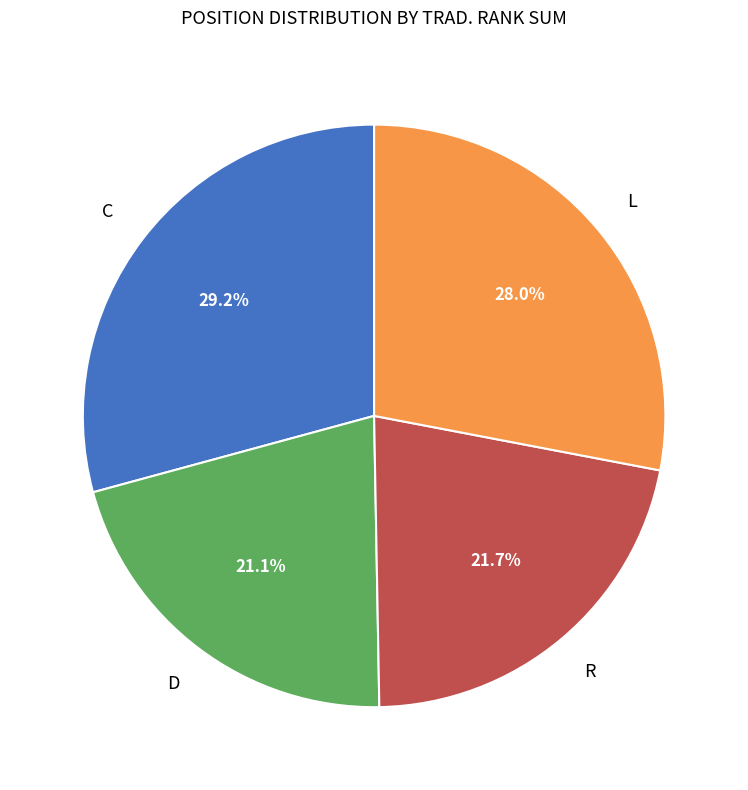

Is there a majority slice in this chart?

No